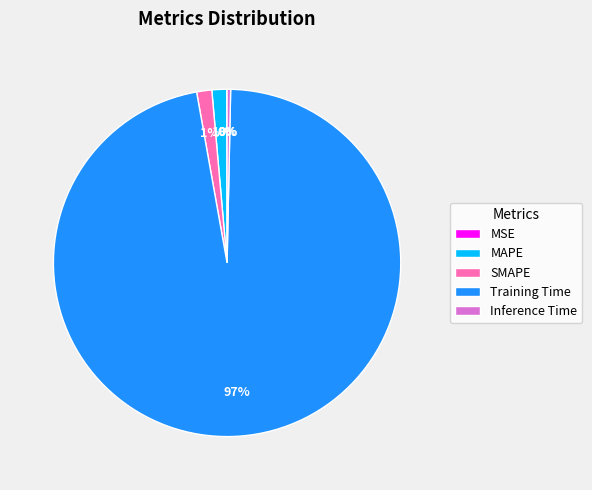

Which slice is the largest?

Training Time